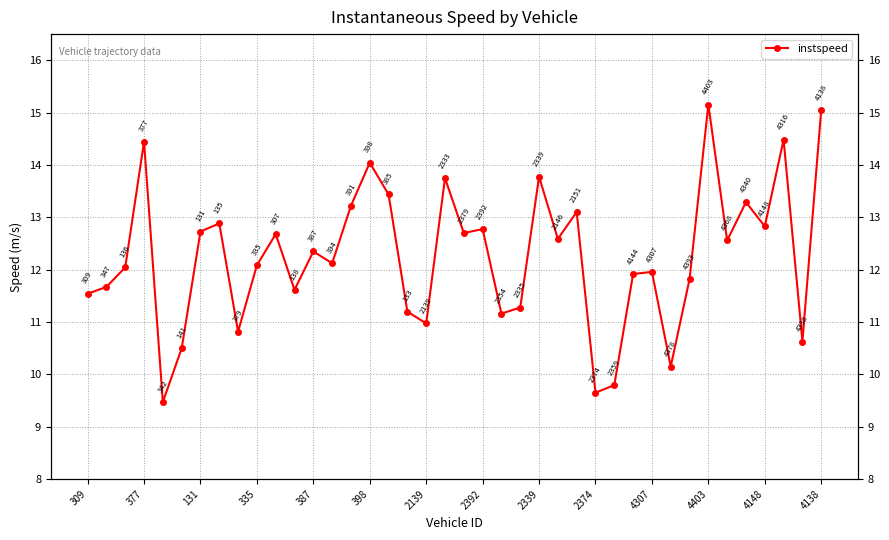

Is it true that the value at 4403 is 10.2?

False